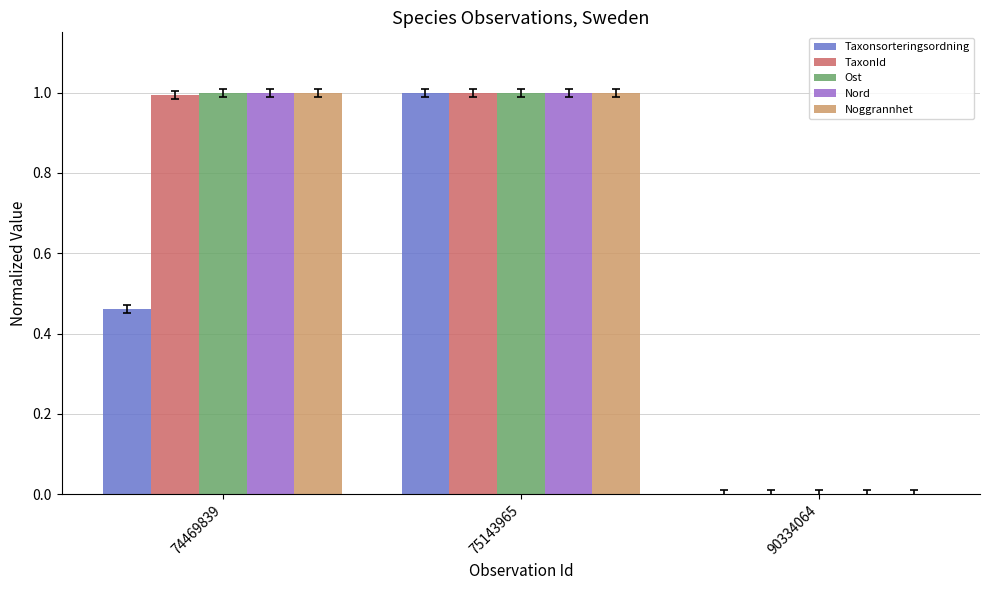

What is the sum of the TaxonId values at 75143965 and 90334064?

1.0